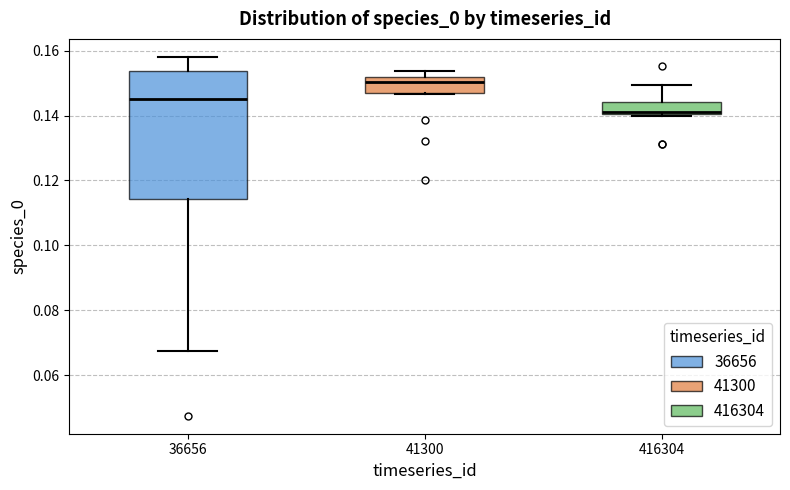

Reading left to right, transcribe this box plot: for each box, give where its median line is, the range the box spans, and where its two whiskers end, as read against the y-axis. The values are not printed on the chart, so give them approximately, as read against the axis.

36656: median 0.146, box 0.114 to 0.154, whiskers 0.068 to 0.158
41300: median 0.150, box 0.146 to 0.152, whiskers 0.146 to 0.154
416304: median 0.142, box 0.140 to 0.144, whiskers 0.140 (just below the box's lower edge) to 0.150